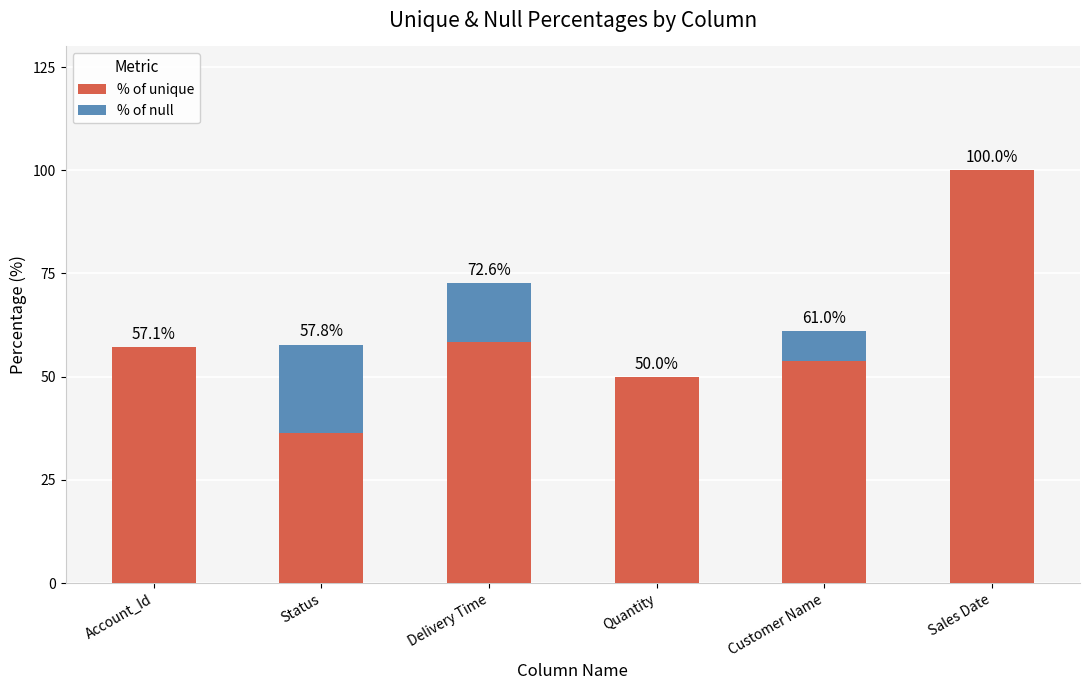

What is the total value across all series at Quantity?

50.0